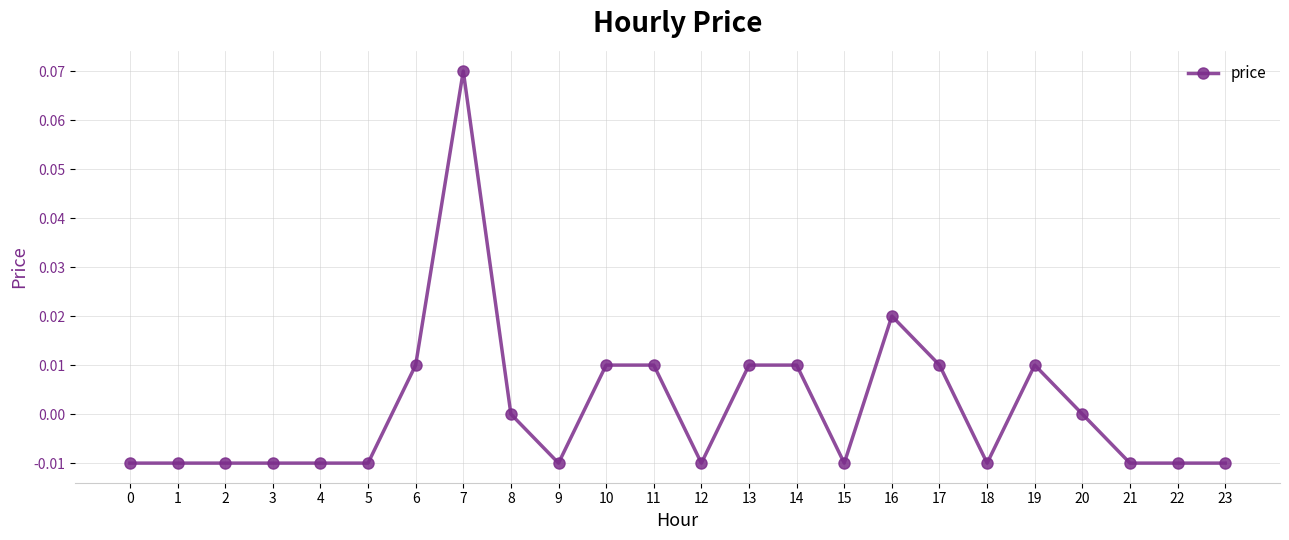

The chart shows a value of 0.0 at 17. True or false?

True